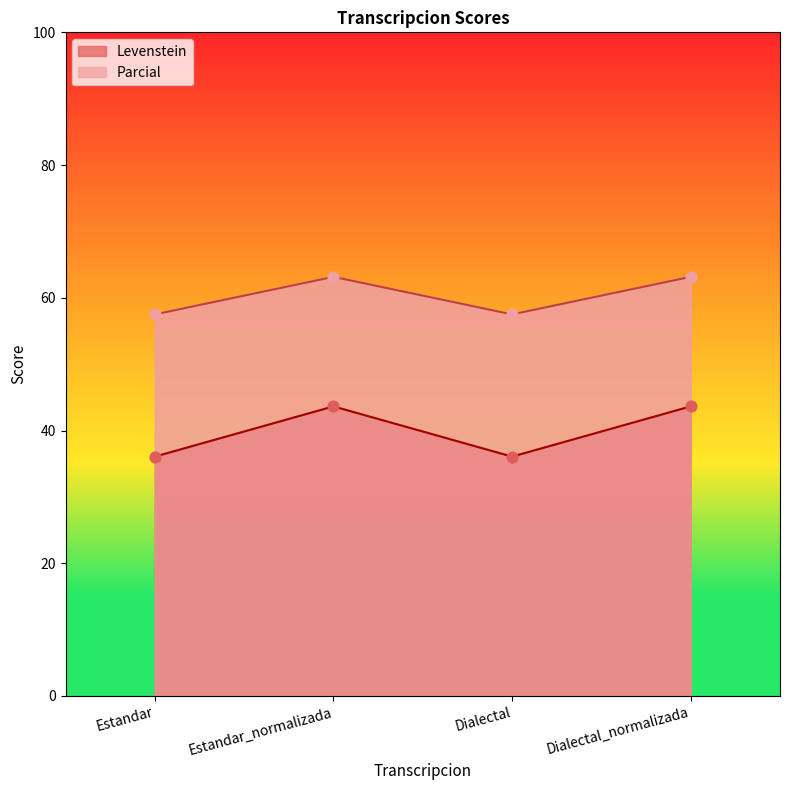

Which series reaches the minimum Y coordinate?

Levenstein